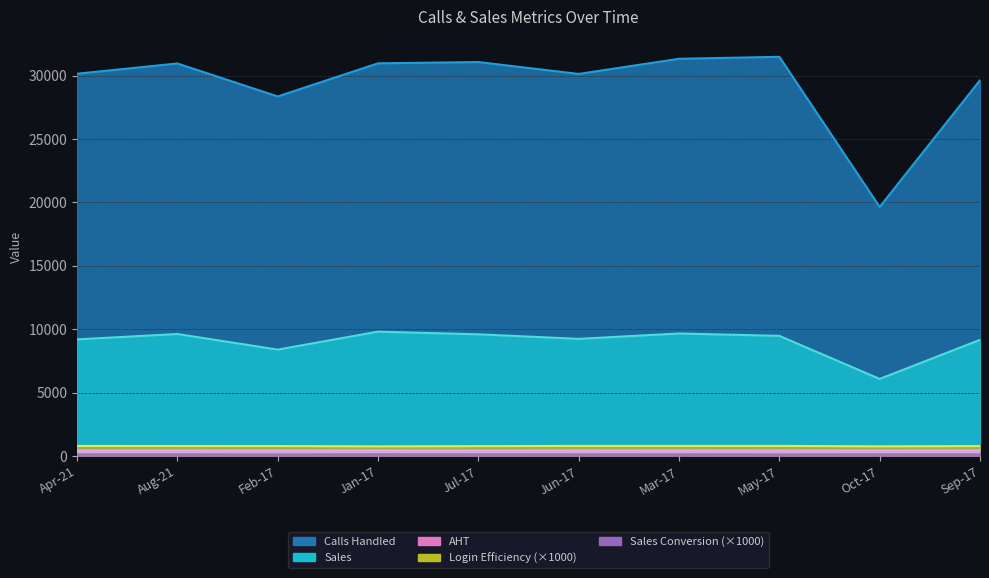

At which label does Login Efficiency reach its minimum?

Jan-17